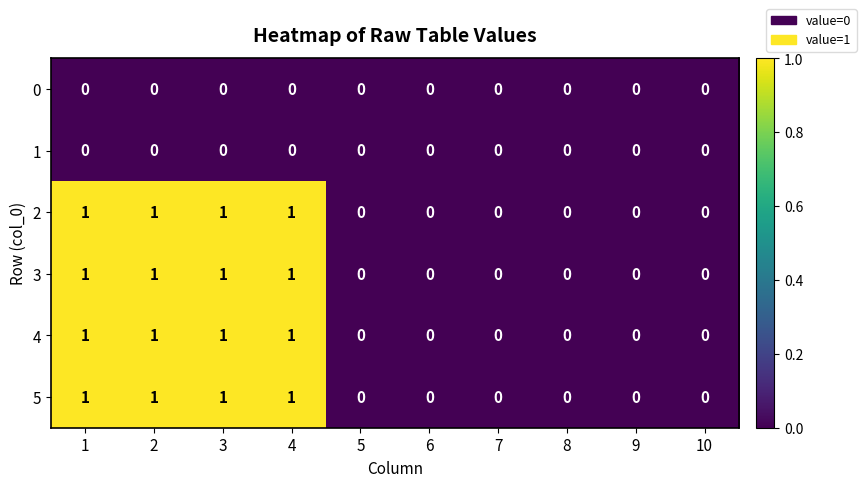

What is the total value across all series at 2?

4